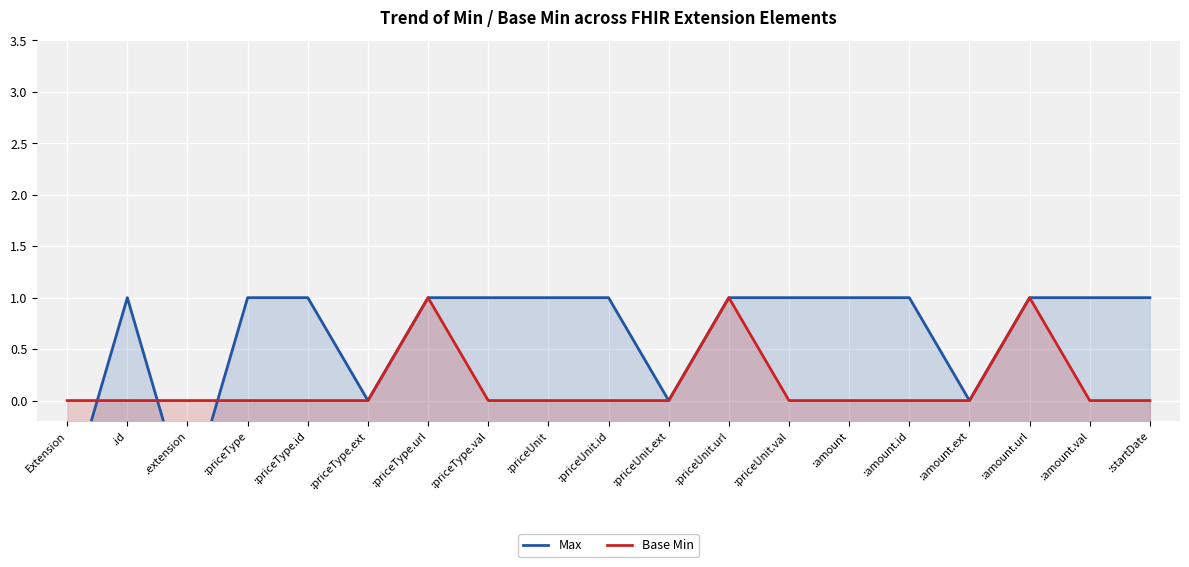

What are all the series names shown in the legend?

Max, Base Min